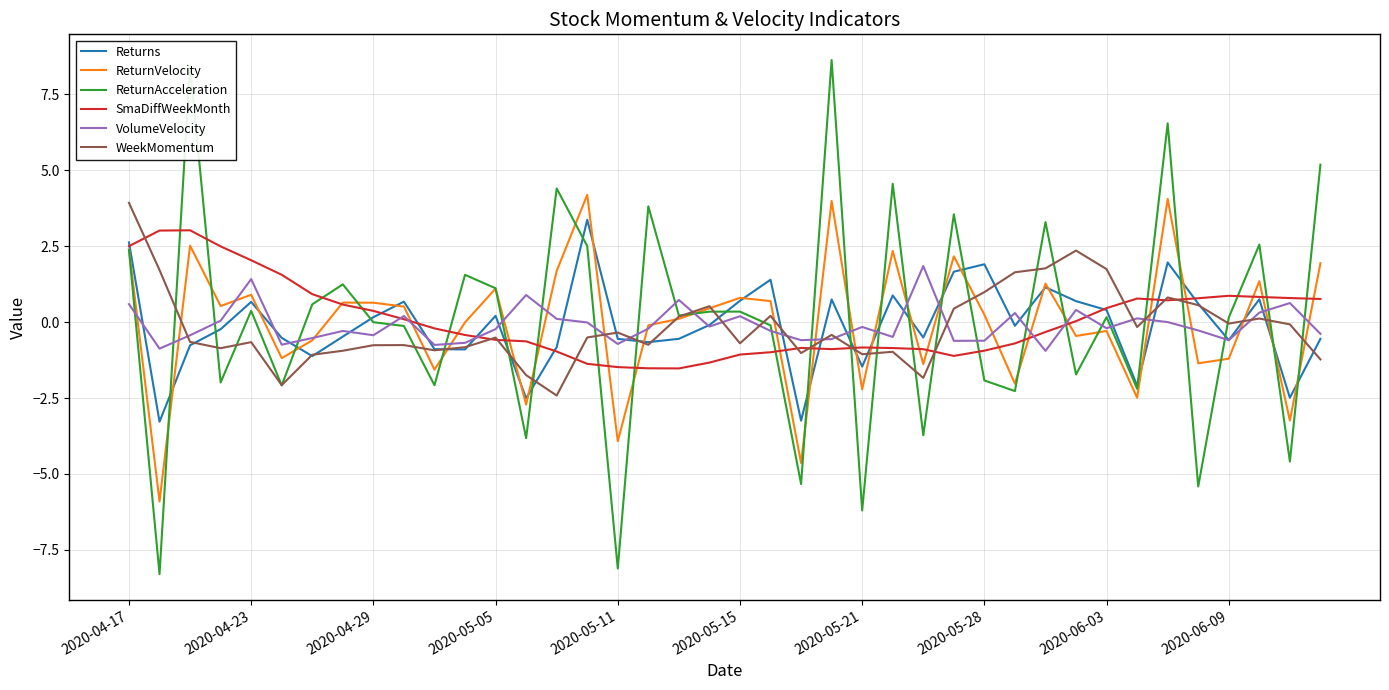

What is the smallest value displayed?

-8.3